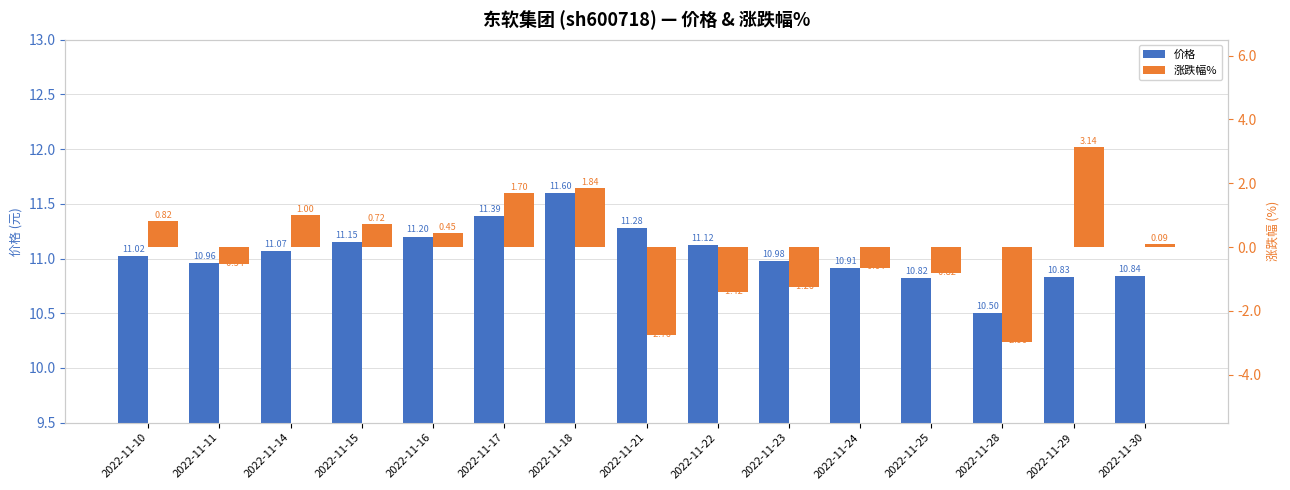

Reading right to left, extract all data points from this chart.

价格: 2022-11-30=10.8	2022-11-29=10.8	2022-11-28=10.5	2022-11-25=10.8	2022-11-24=10.9	2022-11-23=11.0	2022-11-22=11.1	2022-11-21=11.3	2022-11-18=11.6	2022-11-17=11.4	2022-11-16=11.2	2022-11-15=11.2	2022-11-14=11.1	2022-11-11=11.0	2022-11-10=11.0
涨跌幅%: 2022-11-30=0.1	2022-11-29=3.1	2022-11-28=-3.0	2022-11-25=-0.8	2022-11-24=-0.6	2022-11-23=-1.3	2022-11-22=-1.4	2022-11-21=-2.8	2022-11-18=1.8	2022-11-17=1.7	2022-11-16=0.5	2022-11-15=0.7	2022-11-14=1.0	2022-11-11=-0.5	2022-11-10=0.8